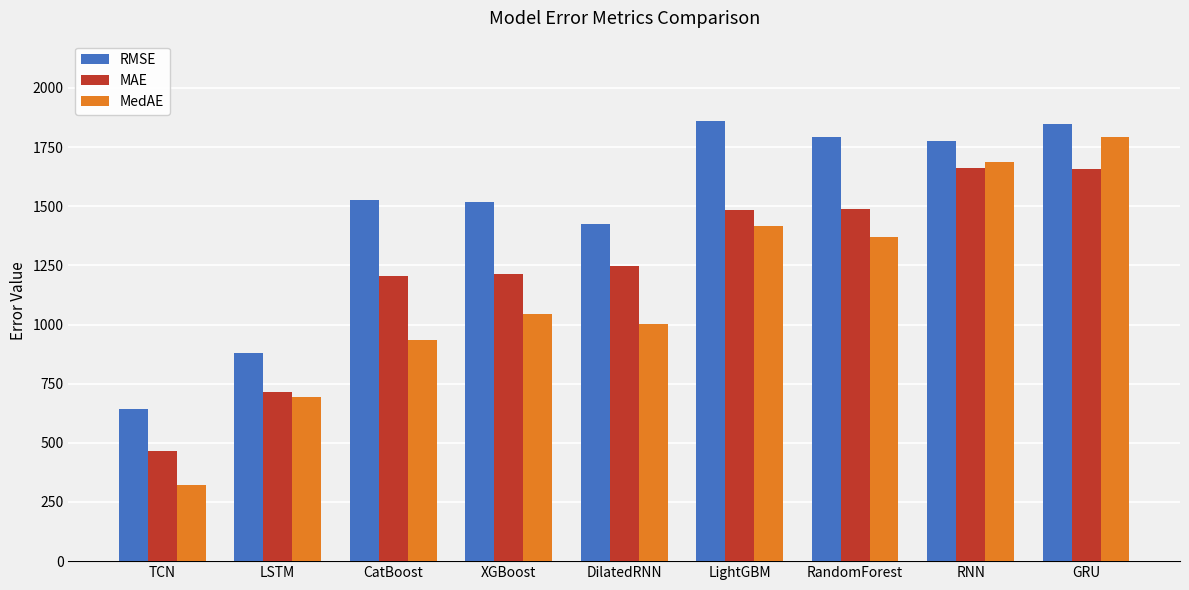

Rank the series at CatBoost from lowest to highest value.

MedAE, MAE, RMSE